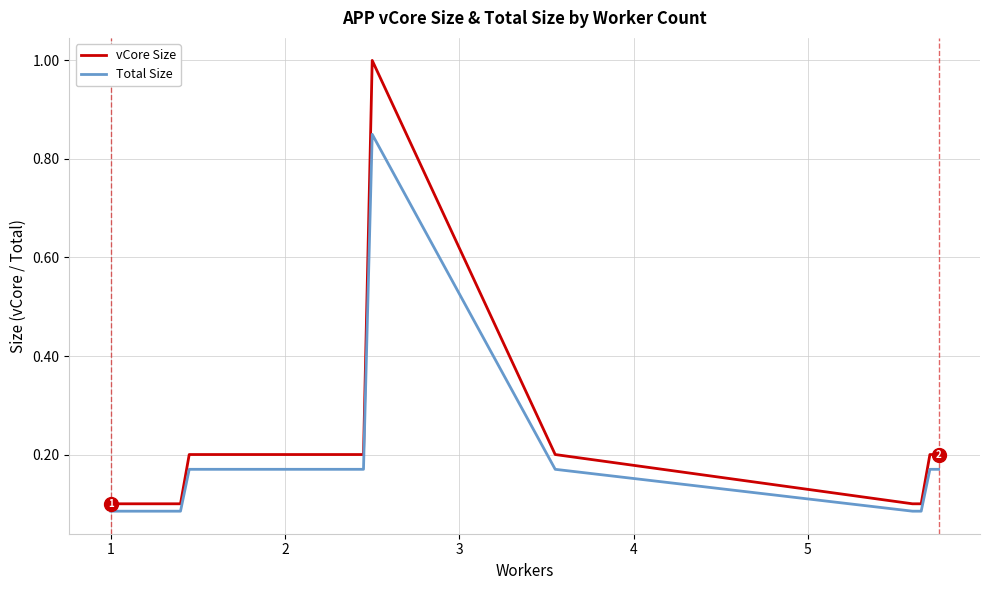

List the series in order of their peak value, highest first.

vCore Size, Total Size